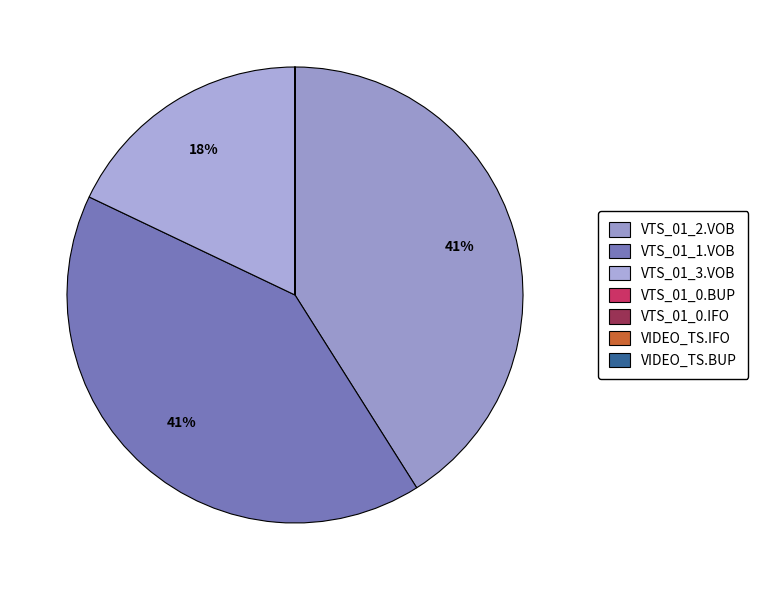

Does VIDEO_TS.BUP account for over 50% of the chart?

No